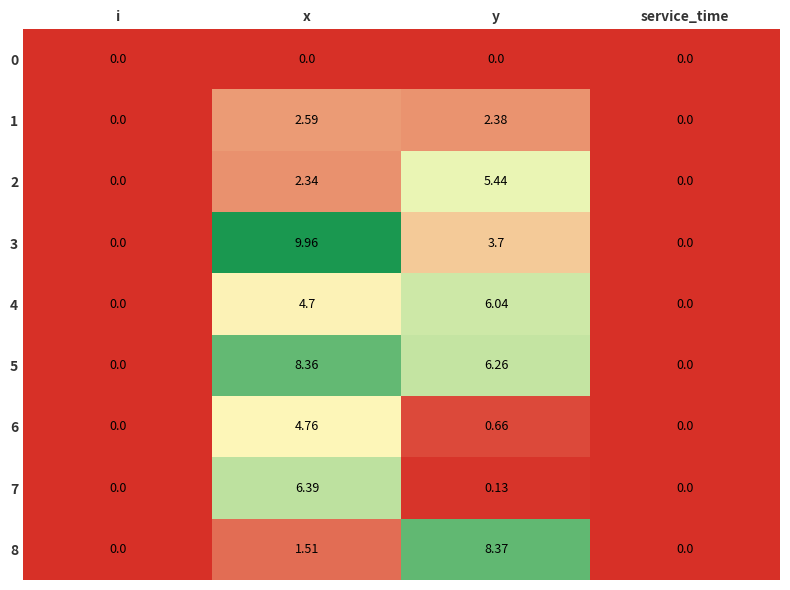

At which category is the sum across all series the highest?

x